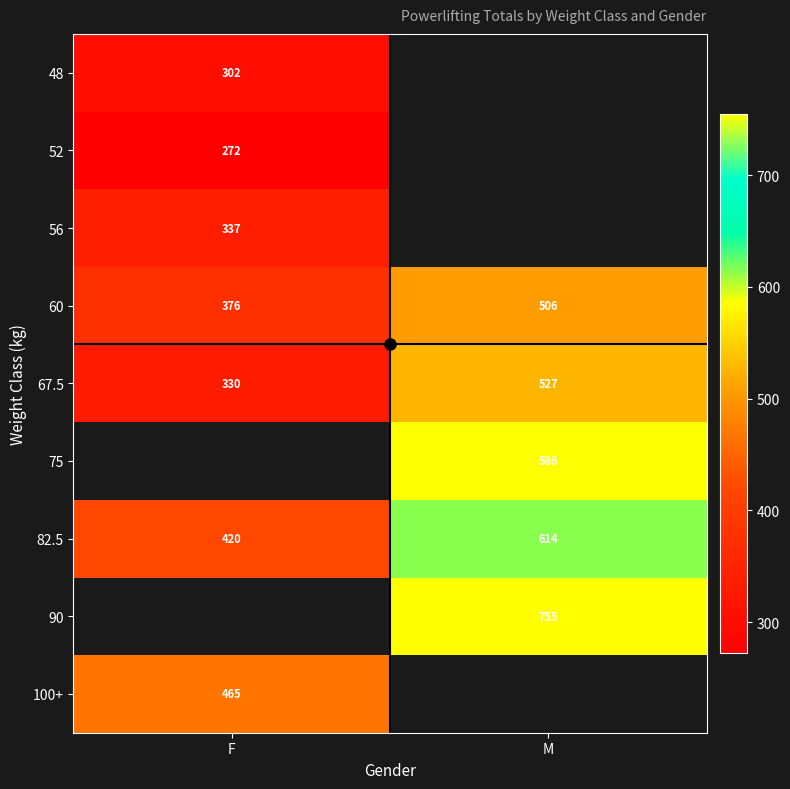

What is the minimum value for 52?

272.5